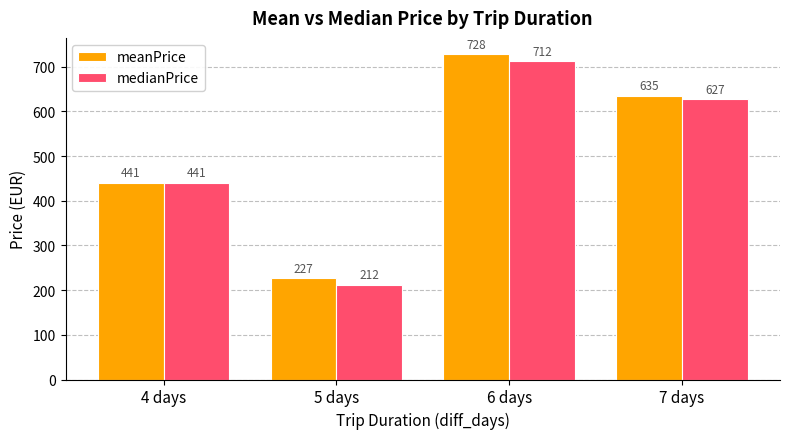

The value of meanPrice at 4 days is 440.7. True or false?

True